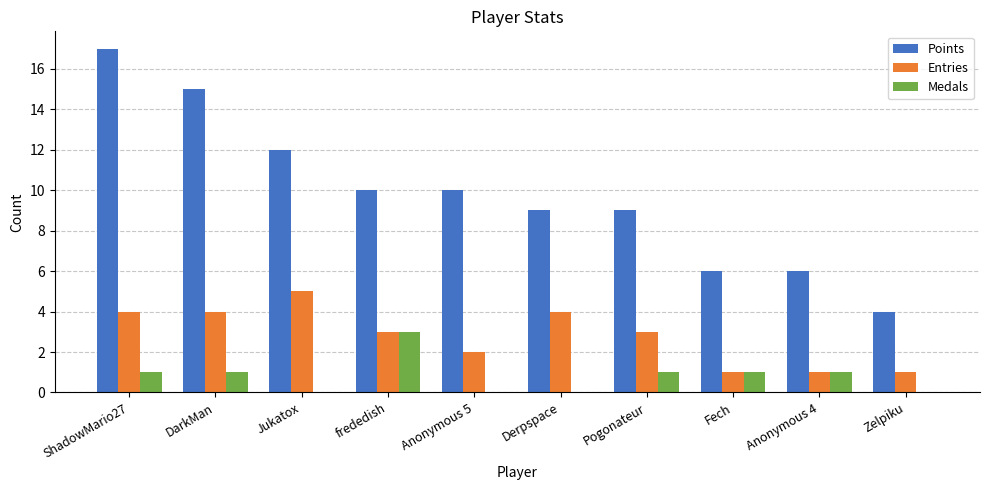

Between DarkMan and Derpspace, which series saw the biggest shift?

Points